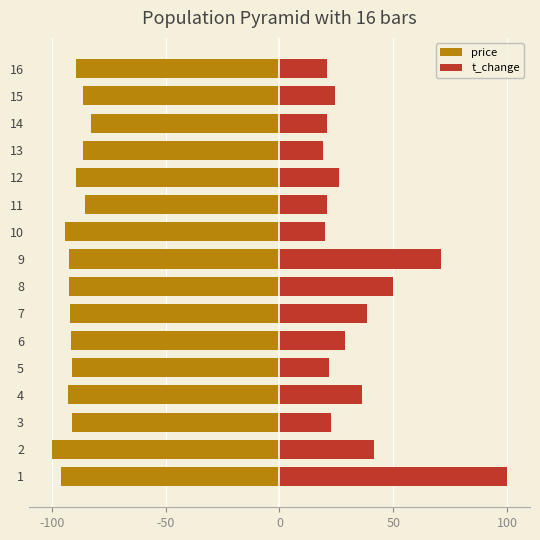

Read the t_change value at 11.

21.1